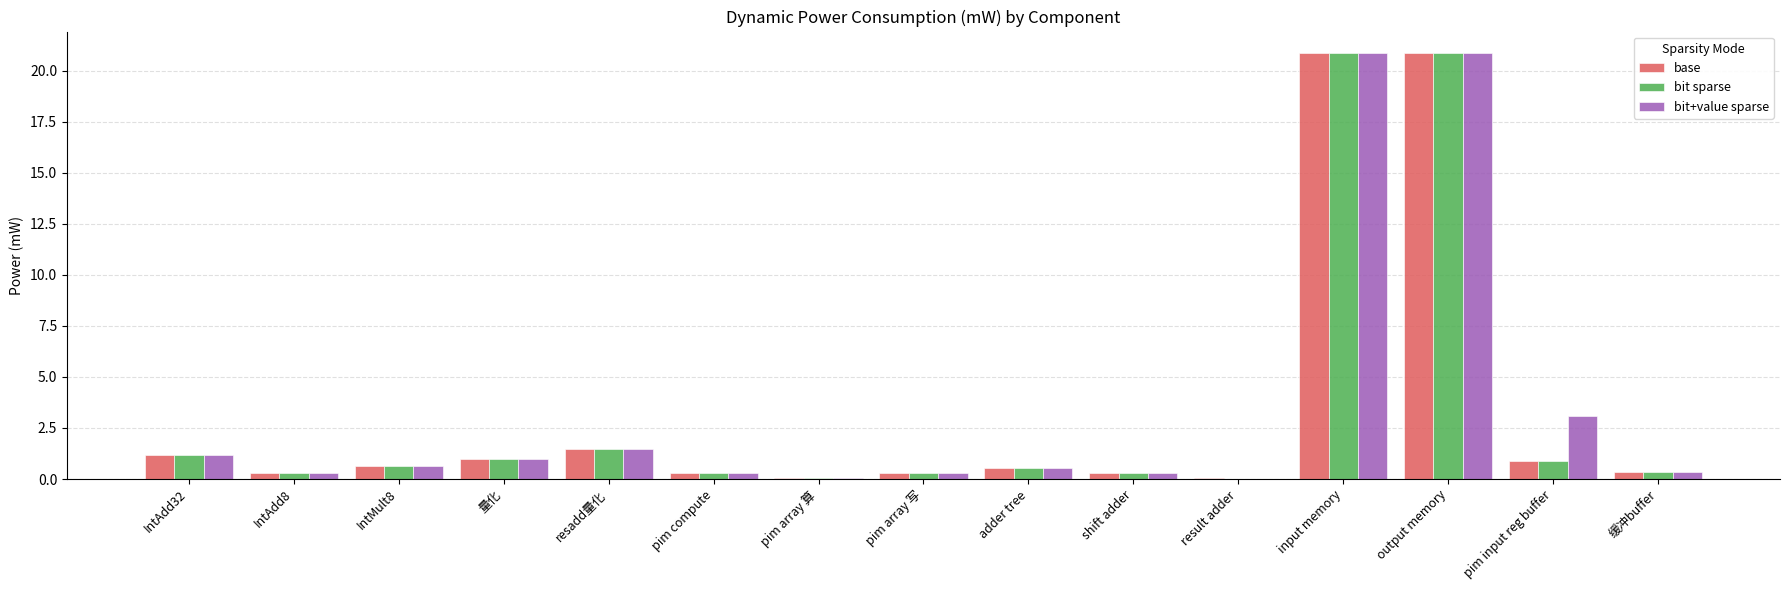

What are all the series names shown in the legend?

base, bit sparse, bit+value sparse